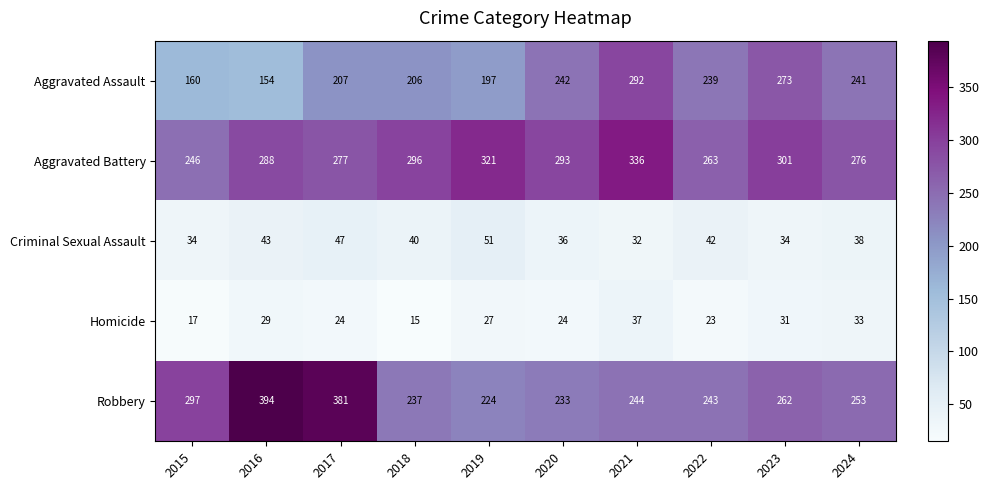

Rank the series by their maximum value, from highest to lowest.

Robbery, Aggravated Battery, Aggravated Assault, Criminal Sexual Assault, Homicide